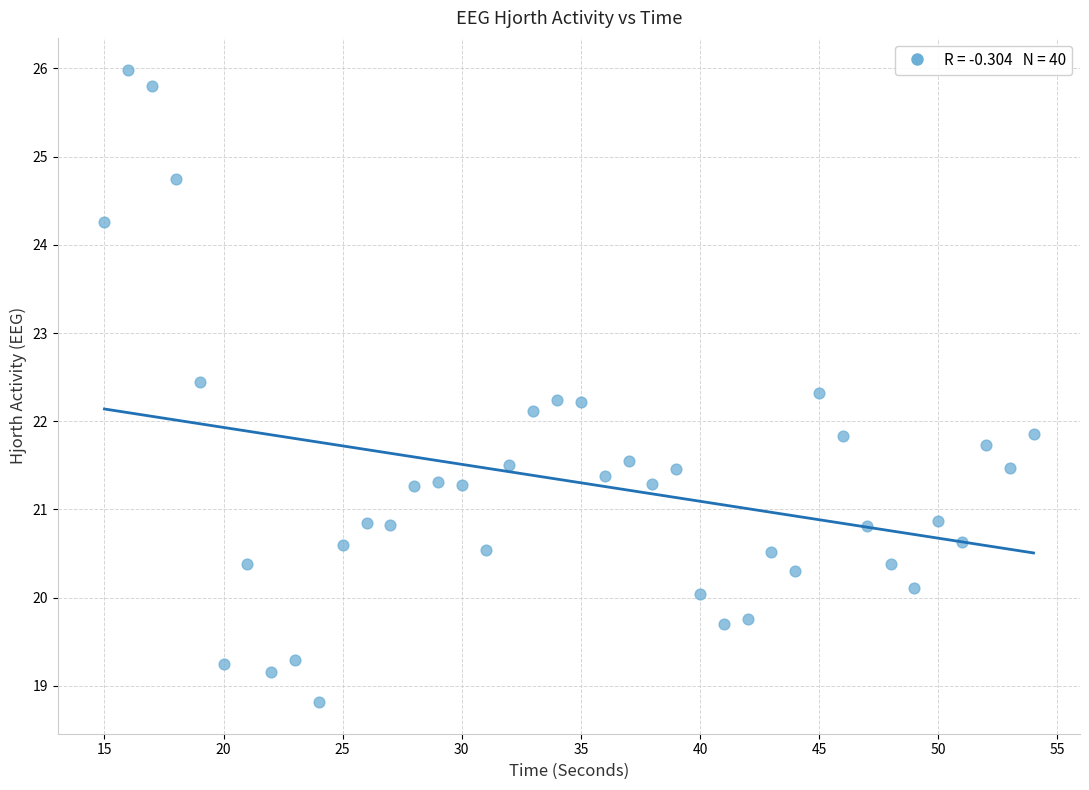

What is the range of Y values (max minus min)?

7.2